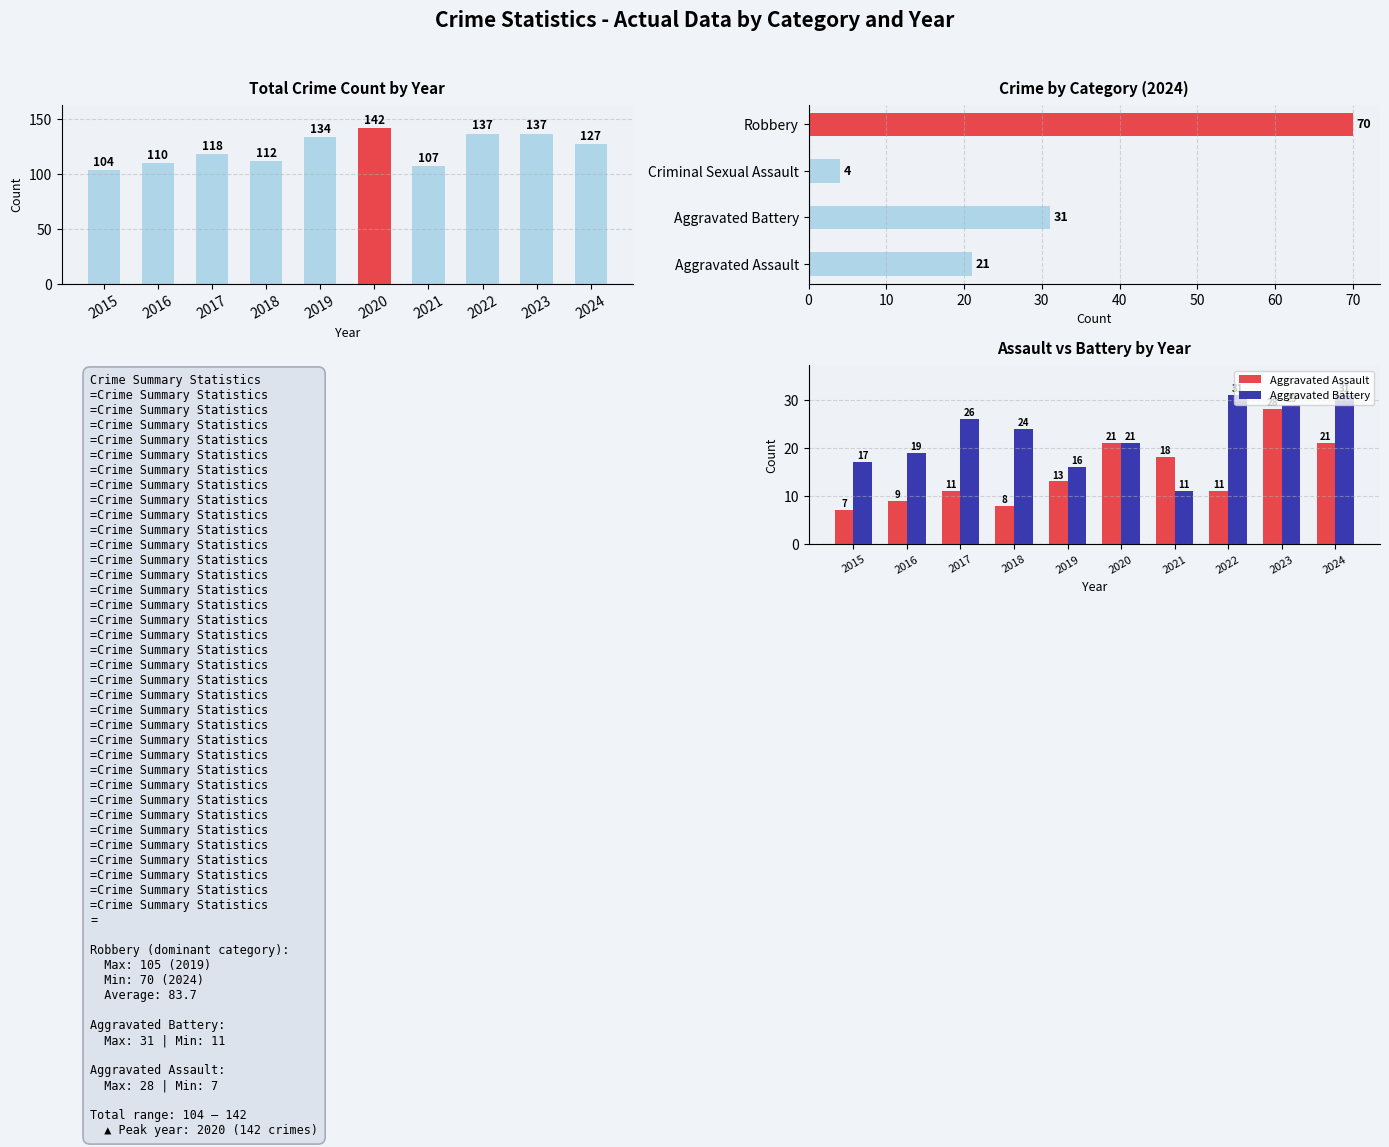

At how many categories does at least one series exceed 127?

4